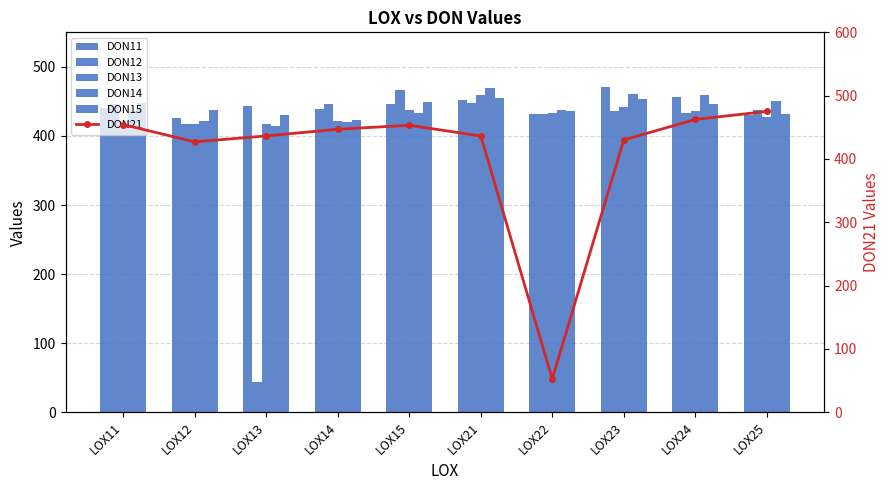

Rank the series at LOX22 from lowest to highest value.

DON21, DON11, DON12, DON13, DON15, DON14